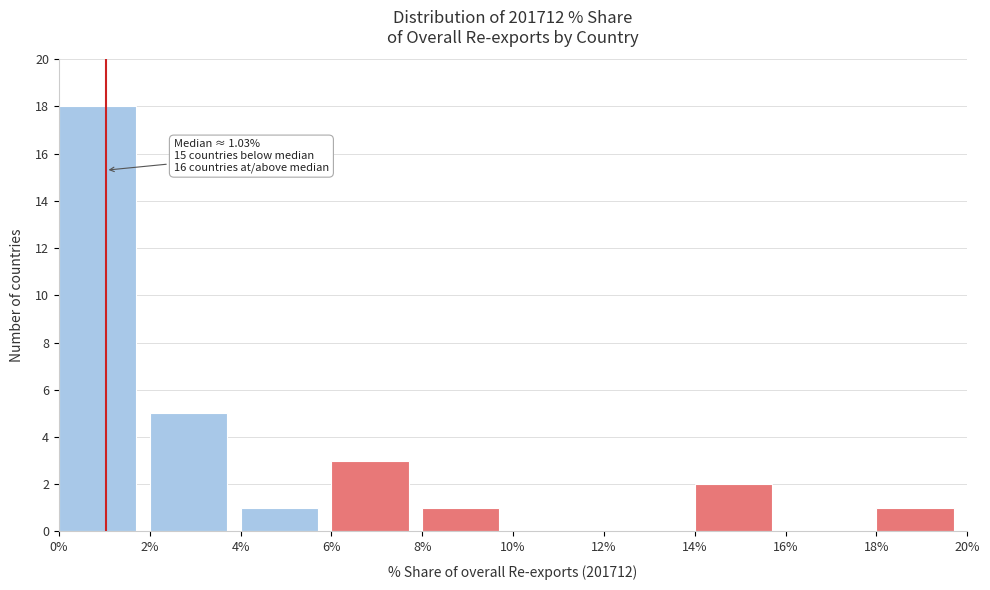

Over which range of the x-axis is the bar tallest?

0% to 2%